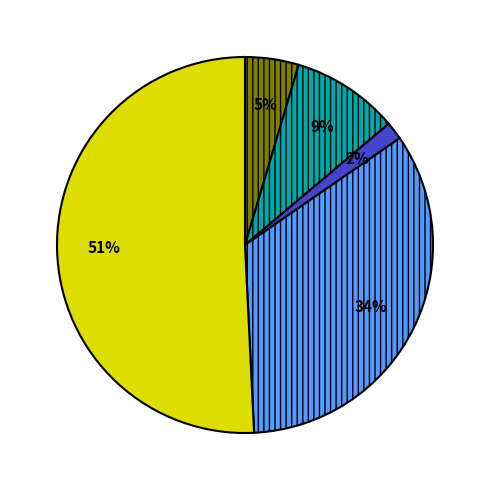

Is there a majority slice in this chart?

Yes